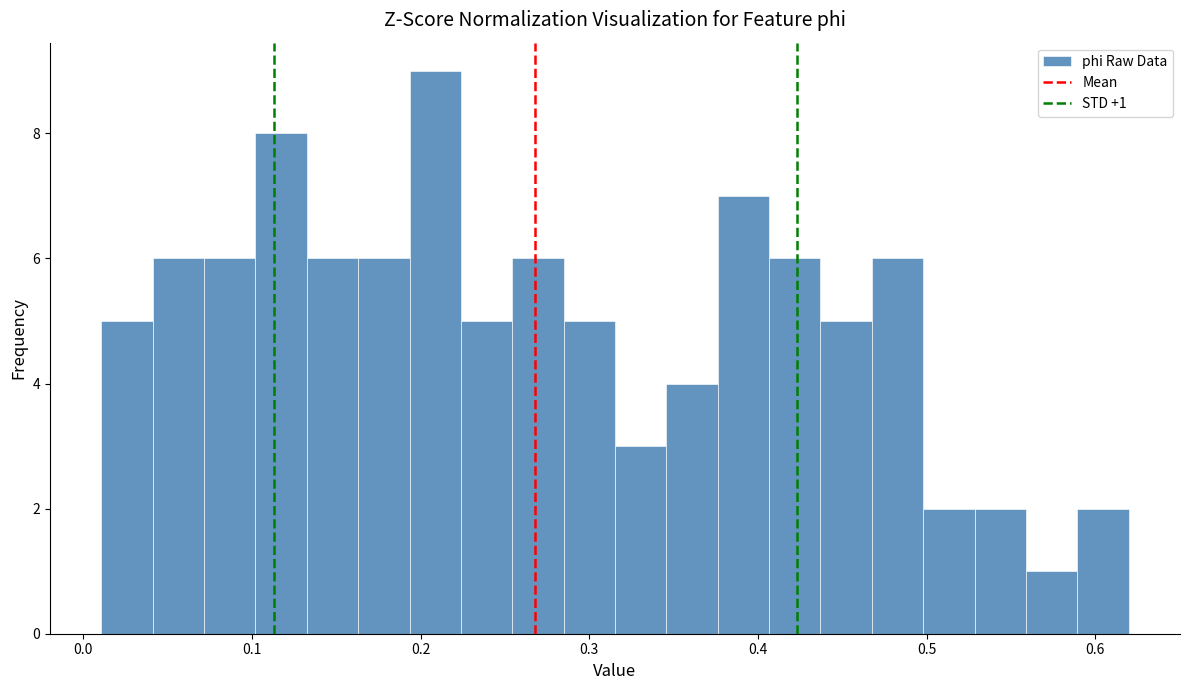

Around what value on the x-axis is the tallest bar? Give the approximate position of its centre, as read against the axis.

0.21